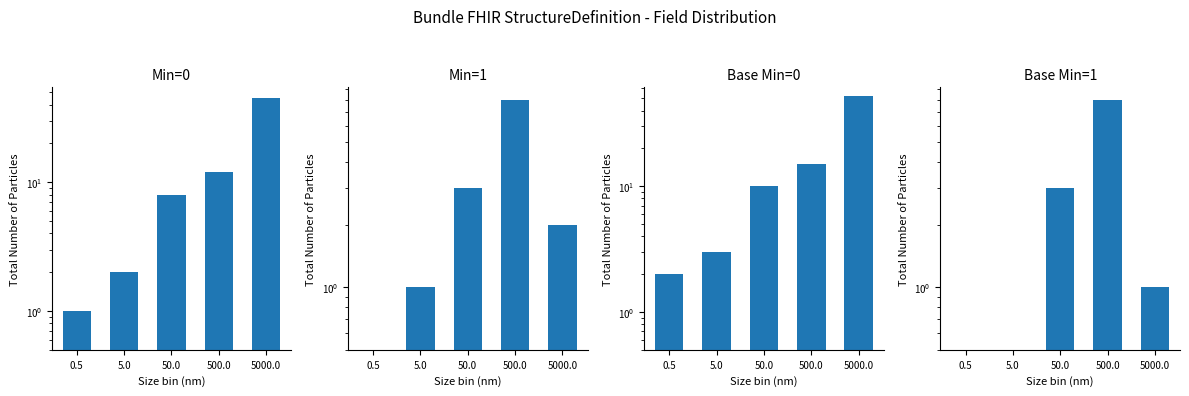

What is the greatest value displayed?

52.0